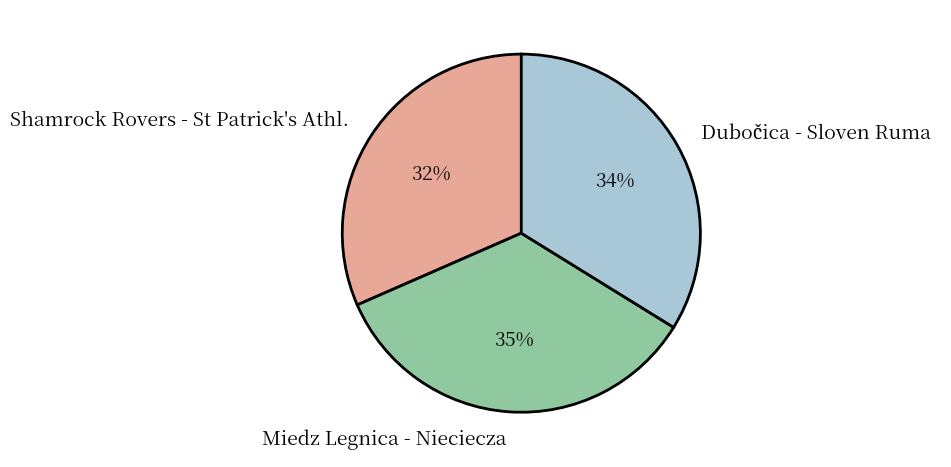

Is it true that Miedz Legnica - Nieciecza is 47% of the pie?

False